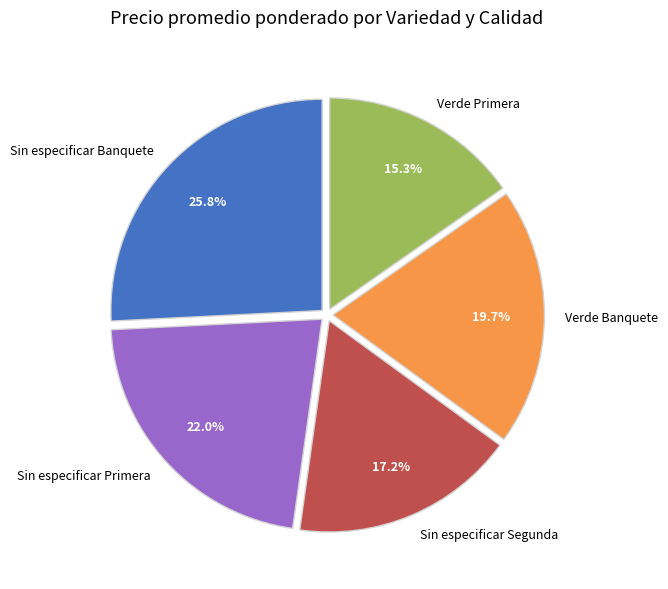

To the nearest percent, what is the average slice percentage?

20%